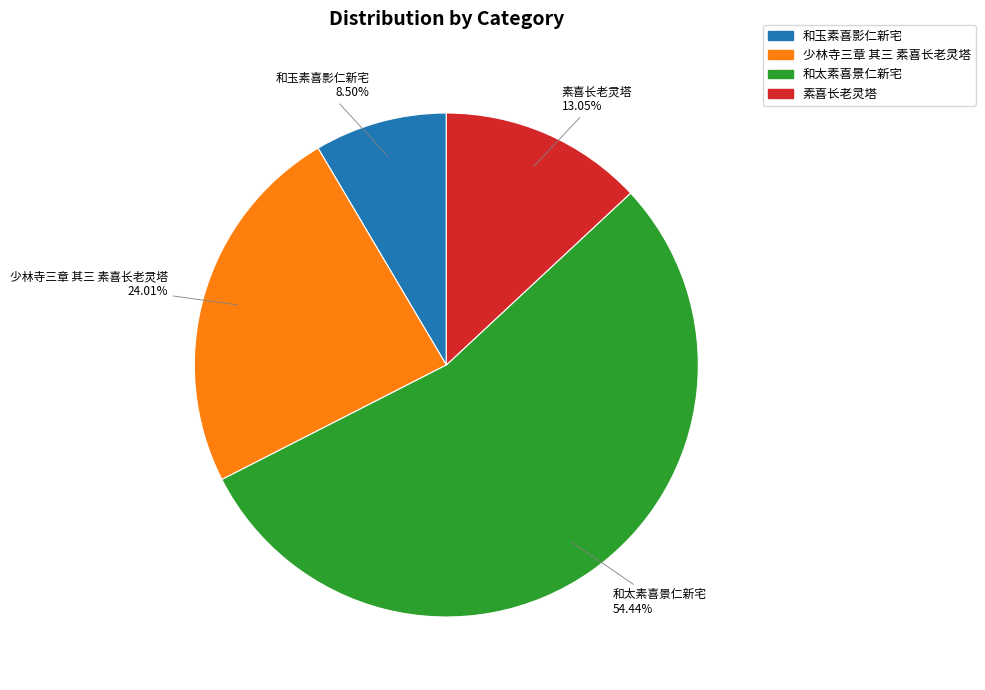

Which has a higher value, 素喜长老灵塔 or 少林寺三章 其三 素喜长老灵塔?

少林寺三章 其三 素喜长老灵塔